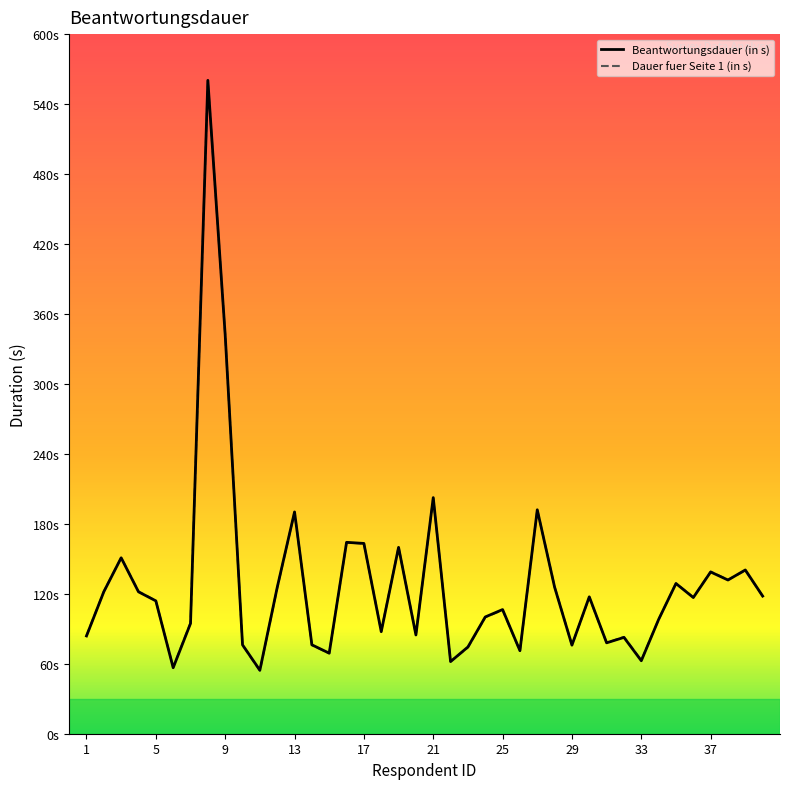

What are all the series names shown in the legend?

Beantwortungsdauer (in s), Dauer fuer Seite 1 (in s)